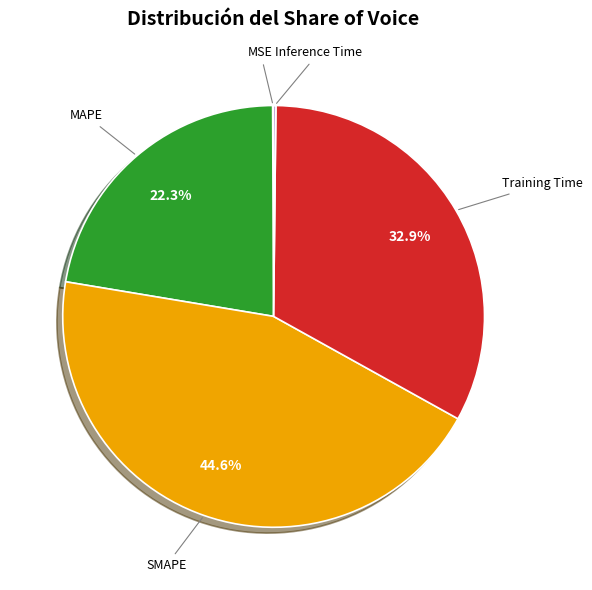

Which category has the biggest portion of the pie?

SMAPE